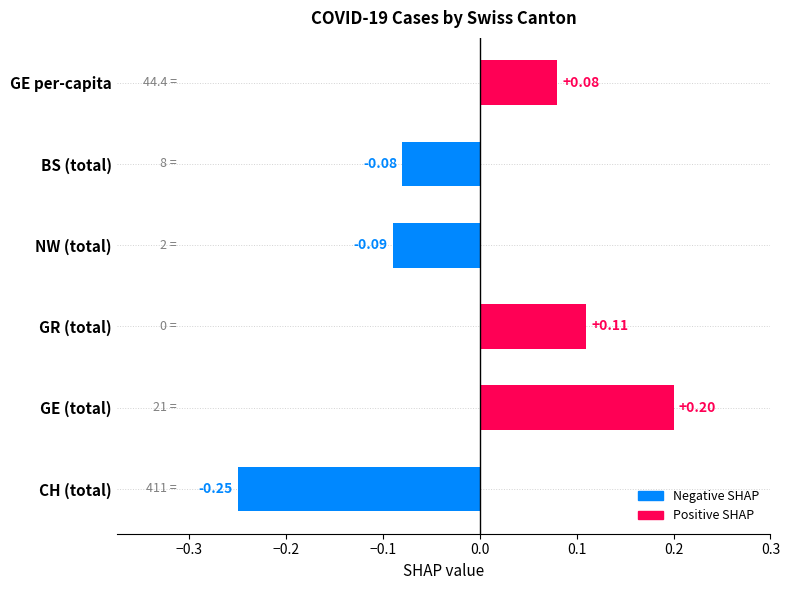

List the labels in order of value, largest first.

GE (total), GR (total), GE per-capita, BS (total), NW (total), CH (total)